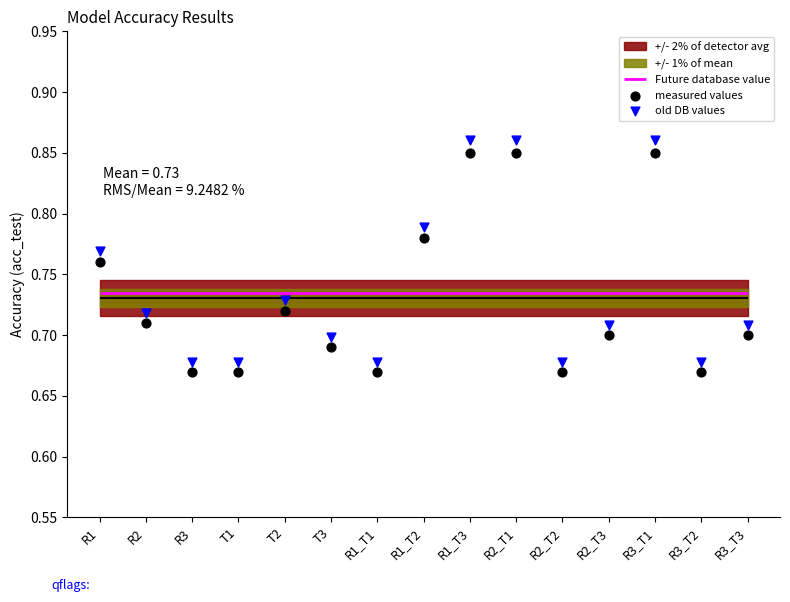

Which series contains the highest Y value?

old DB values